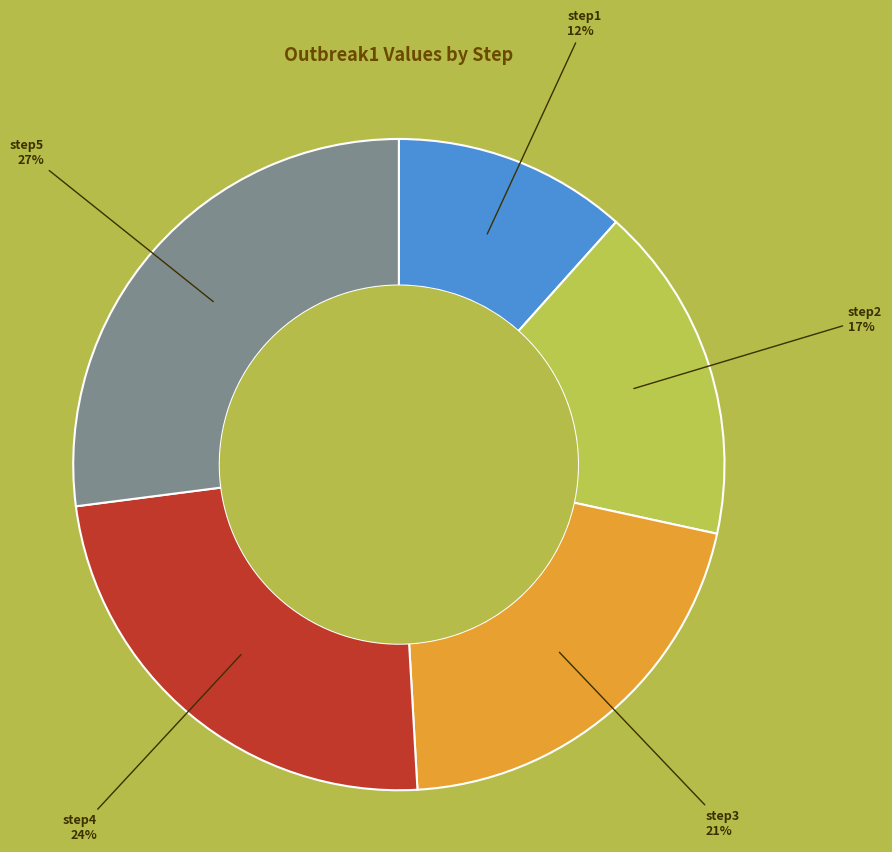

Is there a majority slice in this chart?

No